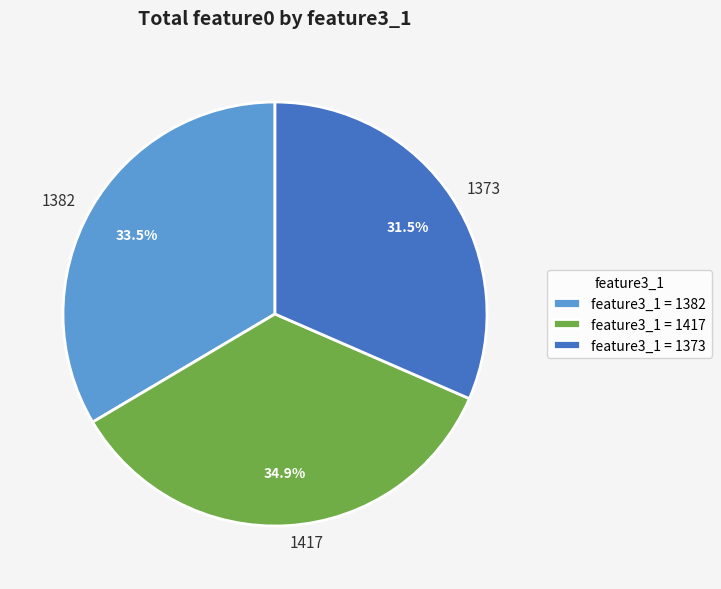

Which slice is the smallest?

1373